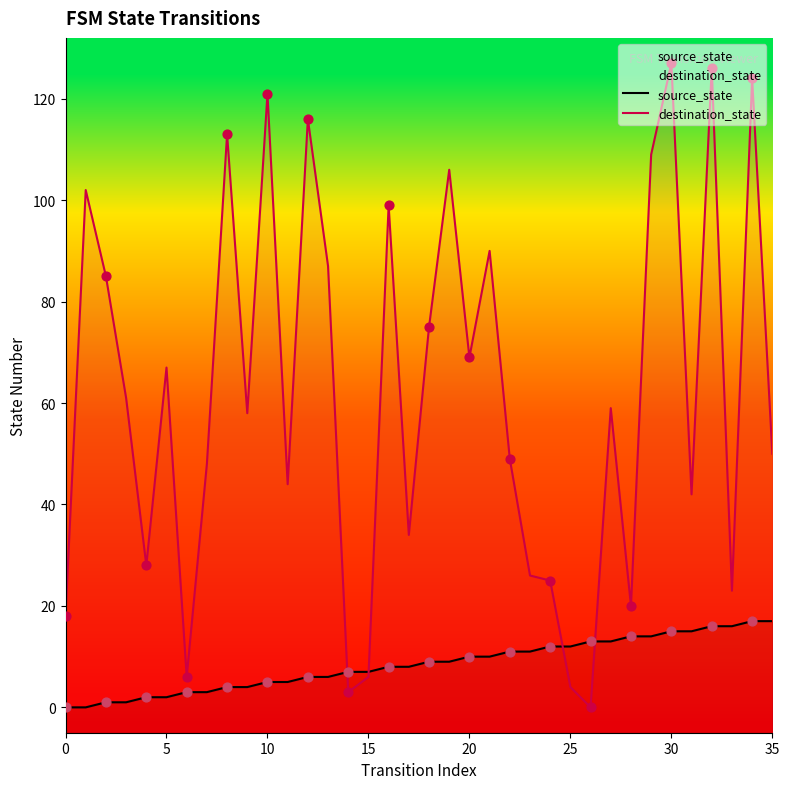

Which series has the widest spread of Y values?

destination_state